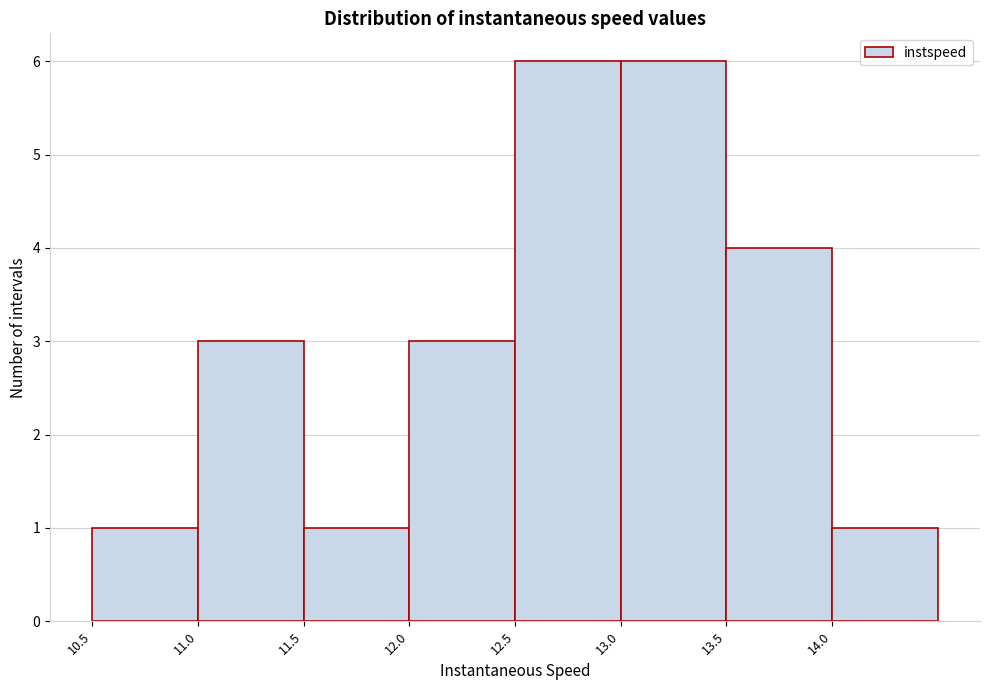

Reading left to right, transcribe this chart: for each bar, give the range it covers on the x-axis and its height. The values are not printed on the chart, so give them approximately, as read against the axis.

10.5 to 11.0: 1
11.0 to 11.5: 3
11.5 to 12.0: 1
12.0 to 12.5: 3
12.5 to 13.0: 6
13.0 to 13.5: 6
13.5 to 14.0: 4
14.0 to 14.5: 1